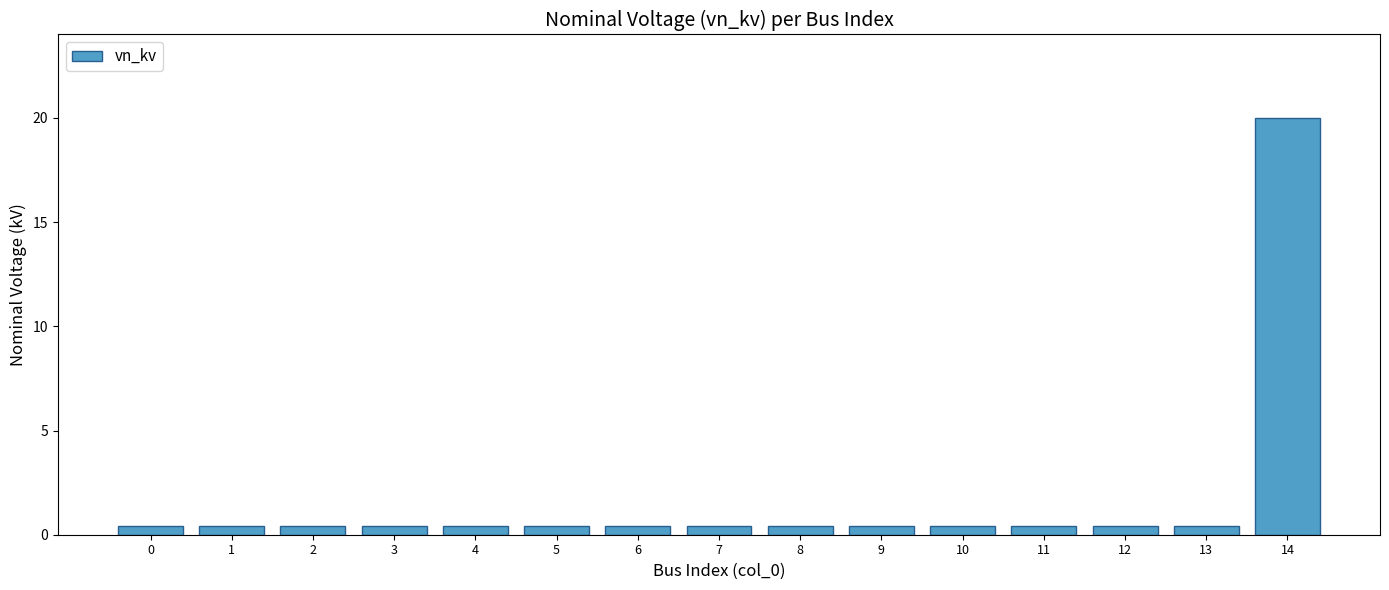

How many bars are there in total?

15